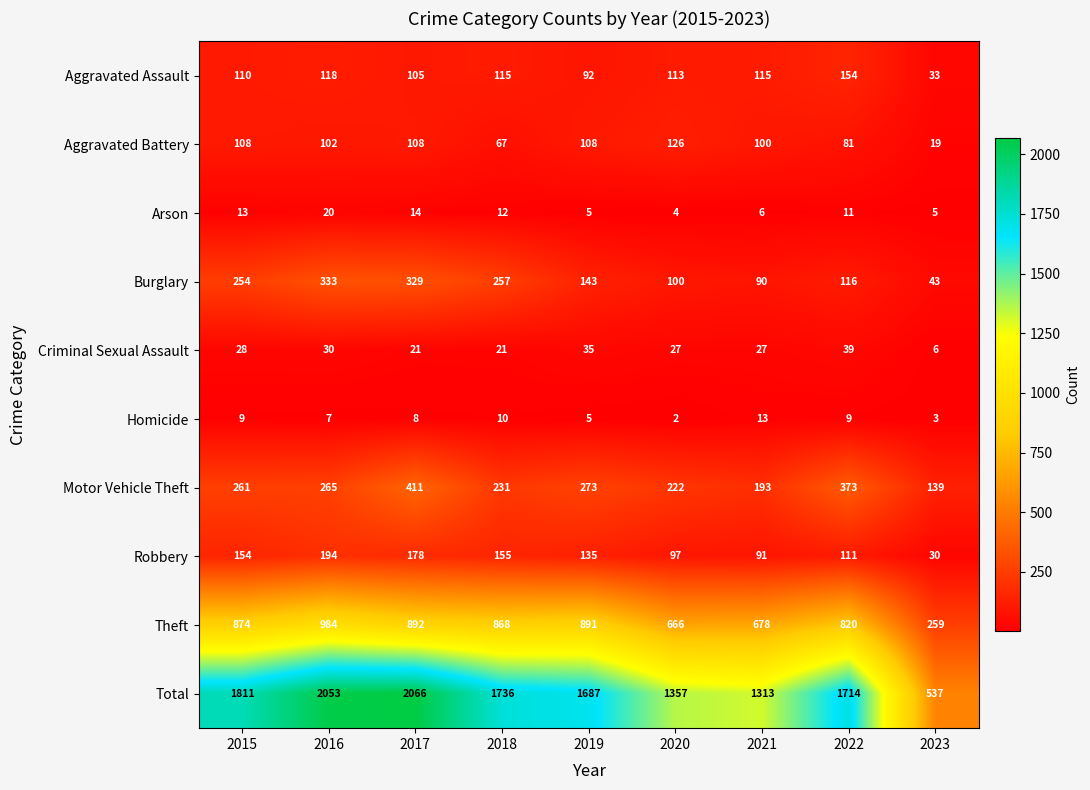

Which label corresponds to the smallest value in the chart?

2020